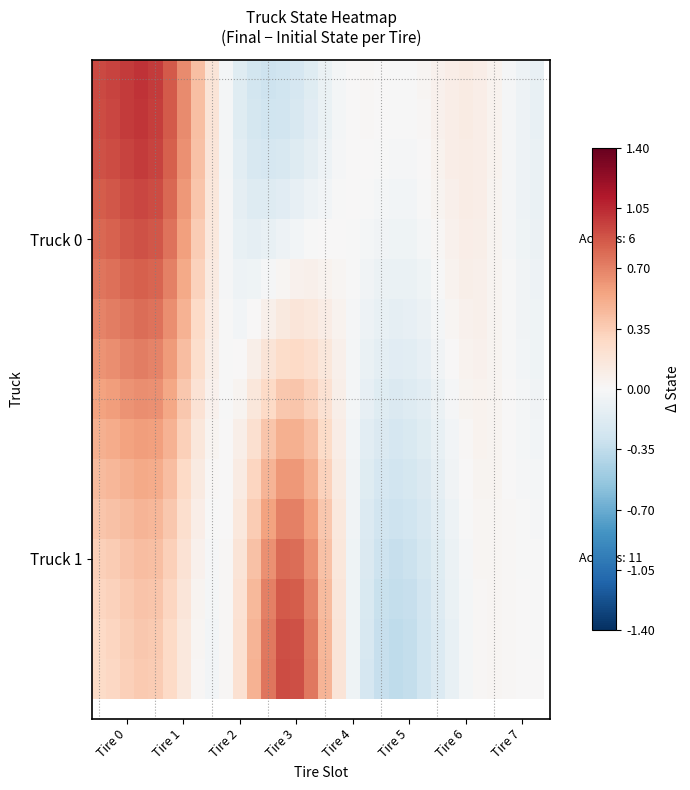

What is the maximum value shown in the chart?

1.0